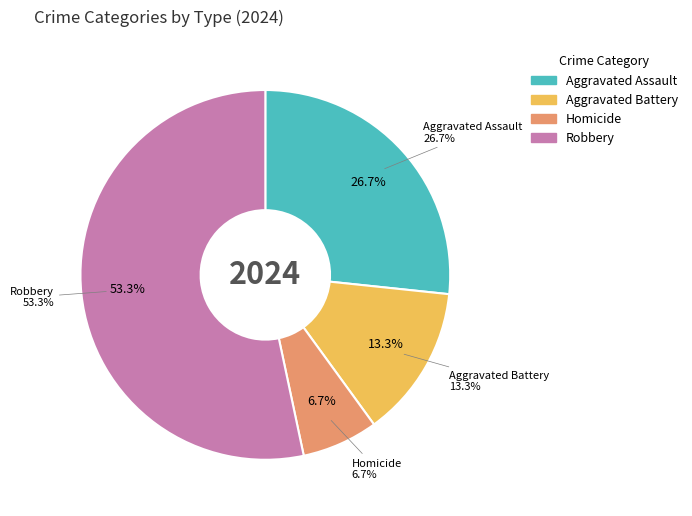

Combined, what portion of the pie is Aggravated Assault and Homicide?

33.3%